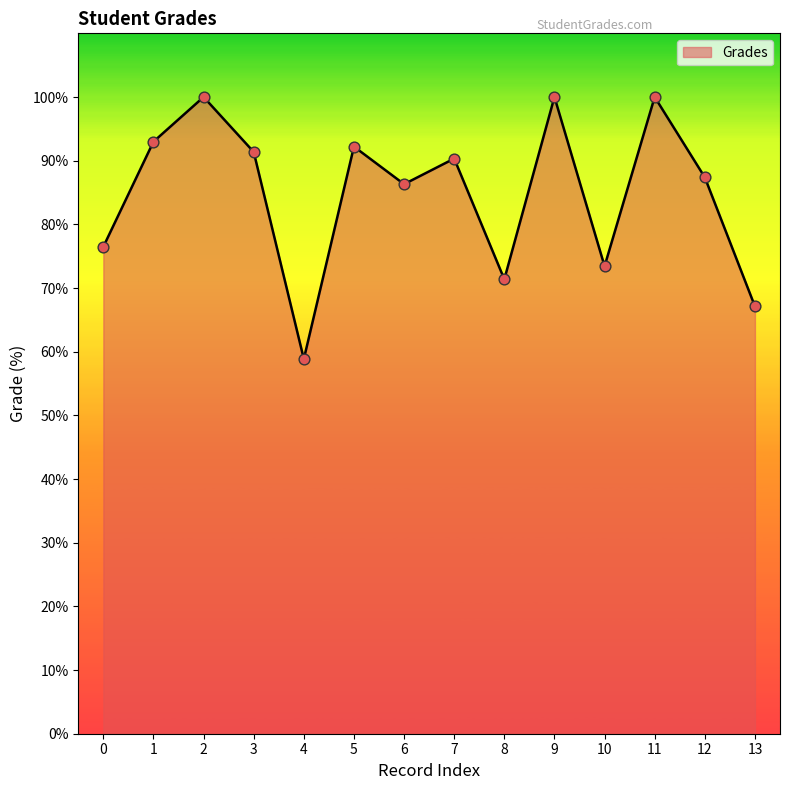

Between 12 and 8, which is larger?

12